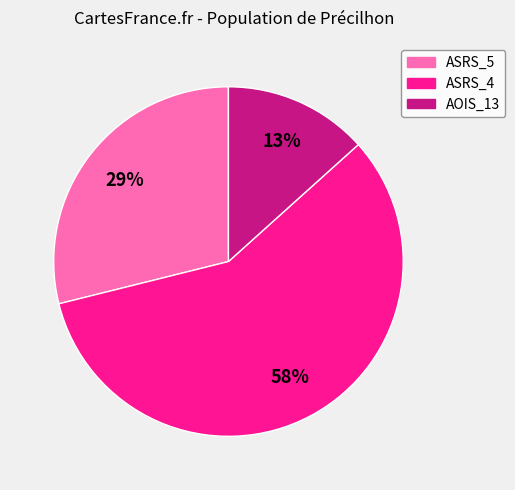

How many slices are in this pie chart?

3